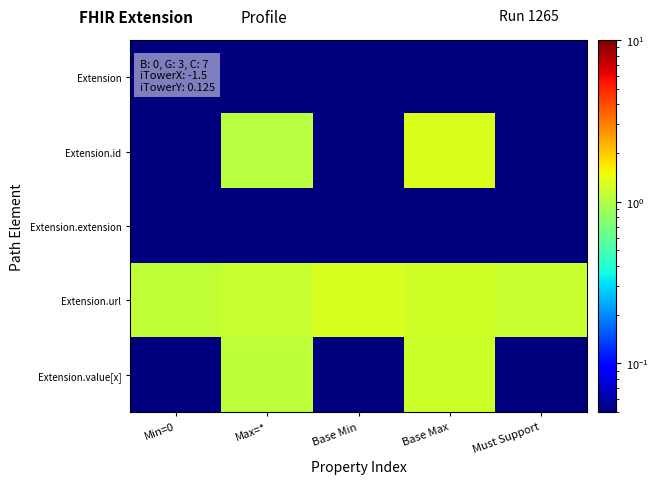

Which series has the widest spread of values?

Extension.id